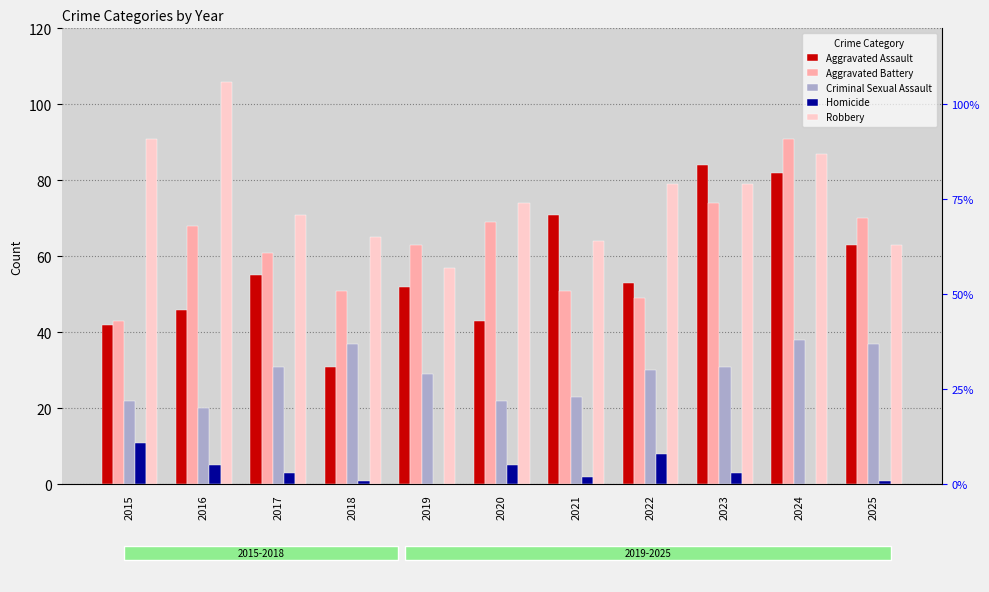

What is the average value of the Robbery series?

76